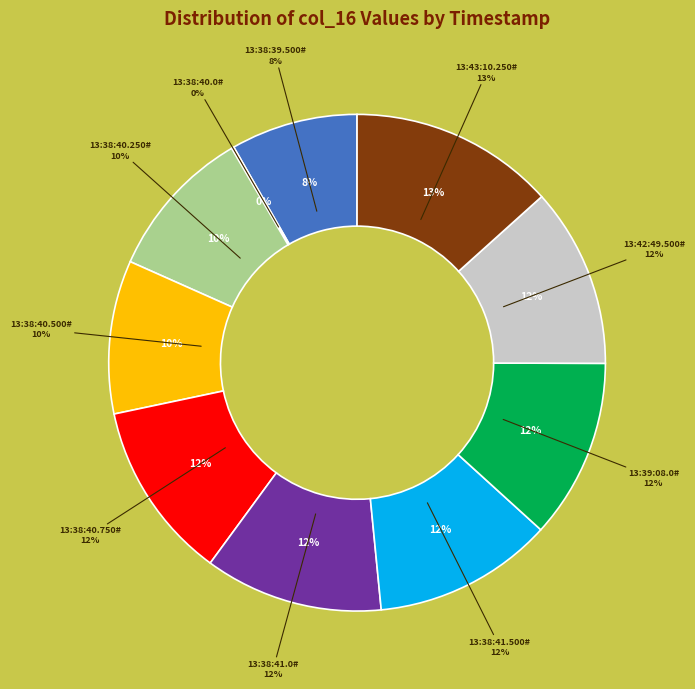

How many segments does this pie chart have?

10